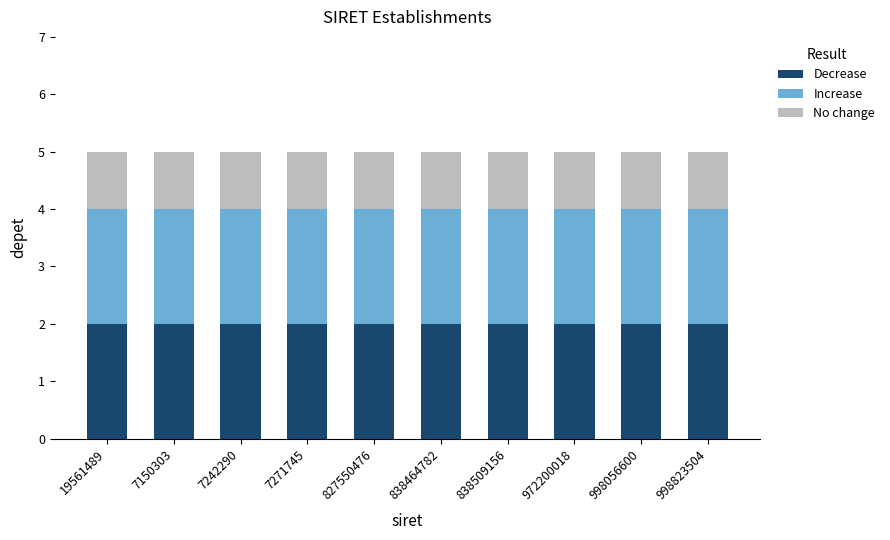

Does the chart contain any negative values?

No